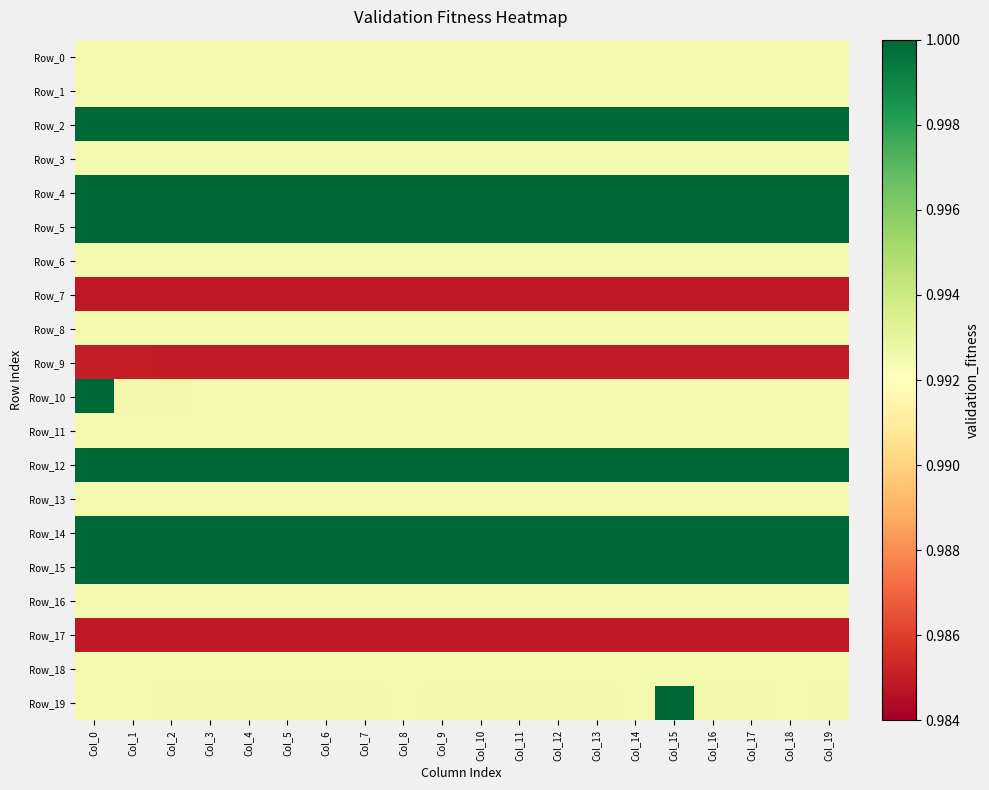

At which category is the sum across all series the highest?

Col_0